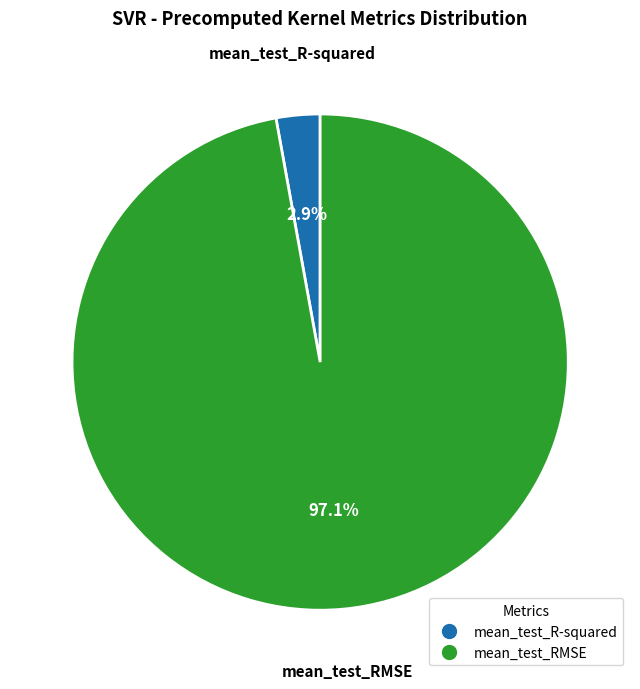

To the nearest percent, what portion does mean_test_RMSE represent?

97%